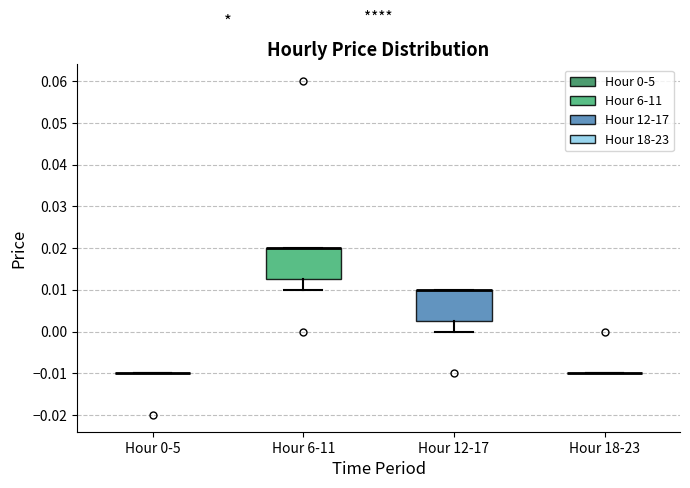

Reading left to right, read every box against the y-axis: the position of its median line, the range the box covers, and the ends of its whiskers. The values are not printed on the chart, so give them approximately, as read against the axis.

Hour 0-5: box collapsed to a line at -0.010, whiskers -0.010 to -0.010
Hour 6-11: median 0.020 (drawn on the box's upper edge), box 0.013 to 0.020, whiskers 0.010 to 0.020
Hour 12-17: median 0.010 (drawn on the box's upper edge), box 0.003 to 0.010, whiskers 0.000 to 0.010
Hour 18-23: box collapsed to a line at -0.010, whiskers -0.010 to -0.010